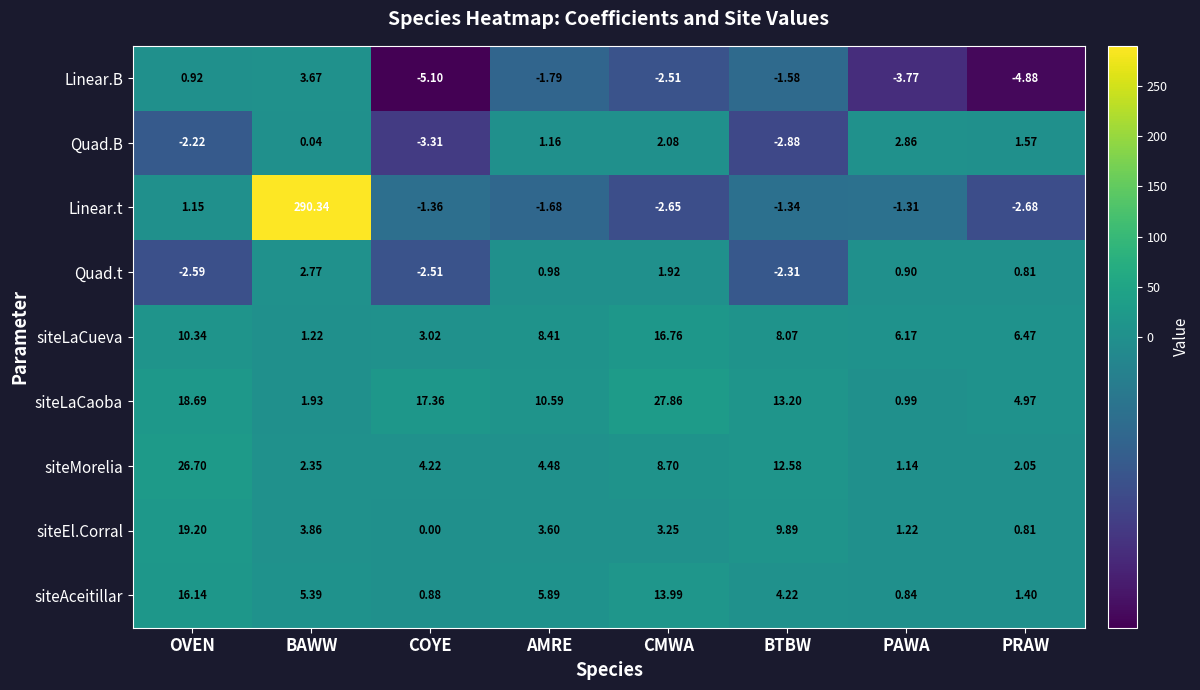

Which label corresponds to the smallest value in the chart?

COYE